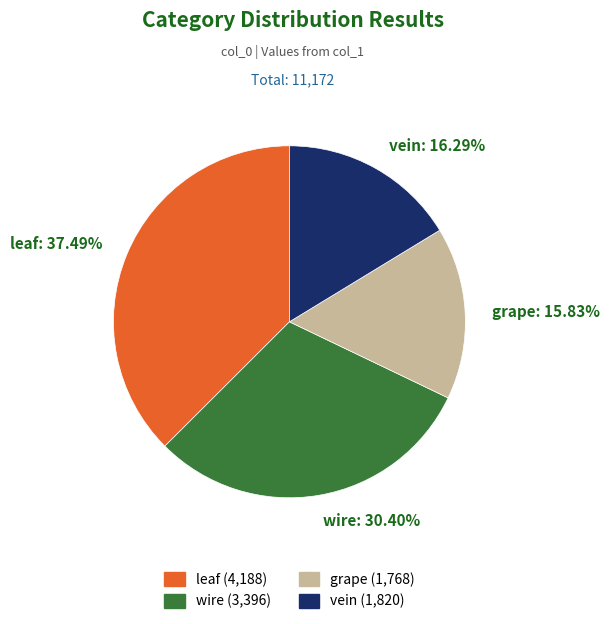

To the nearest percent, what portion does grape represent?

16%